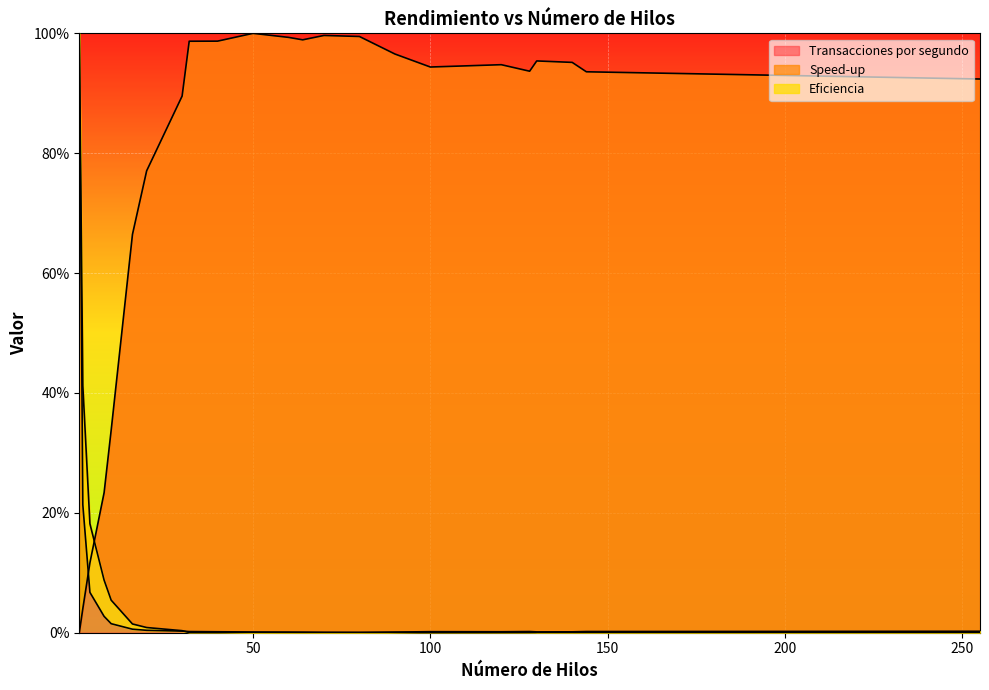

Between 80 and 50, which is larger?

50